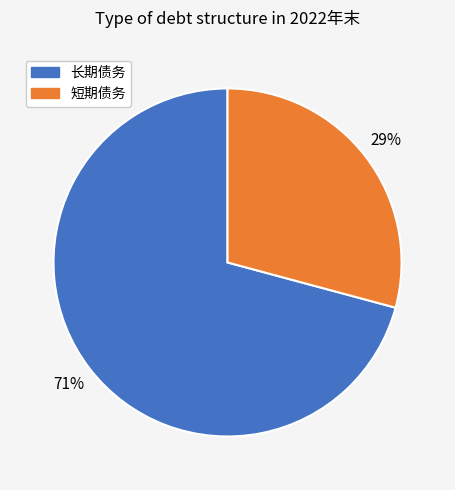

Is there any slice that represents more than half of the pie?

Yes